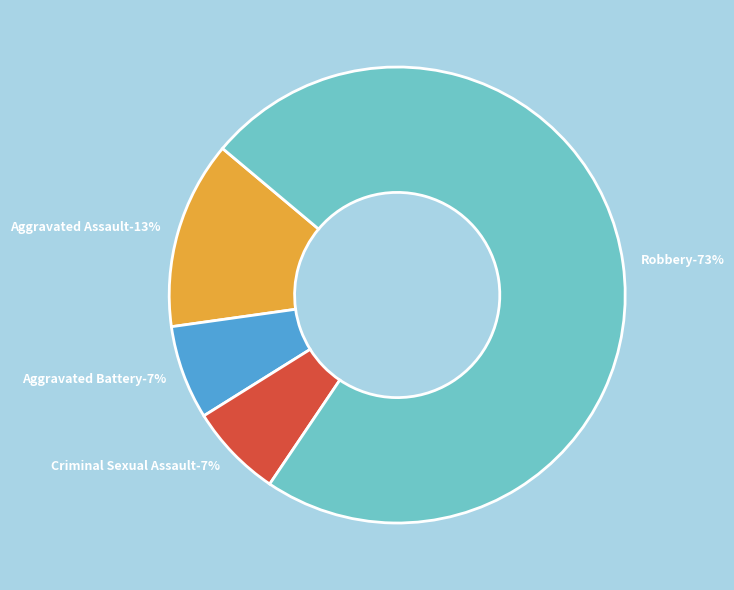

To the nearest percent, what is the average slice percentage?

25%